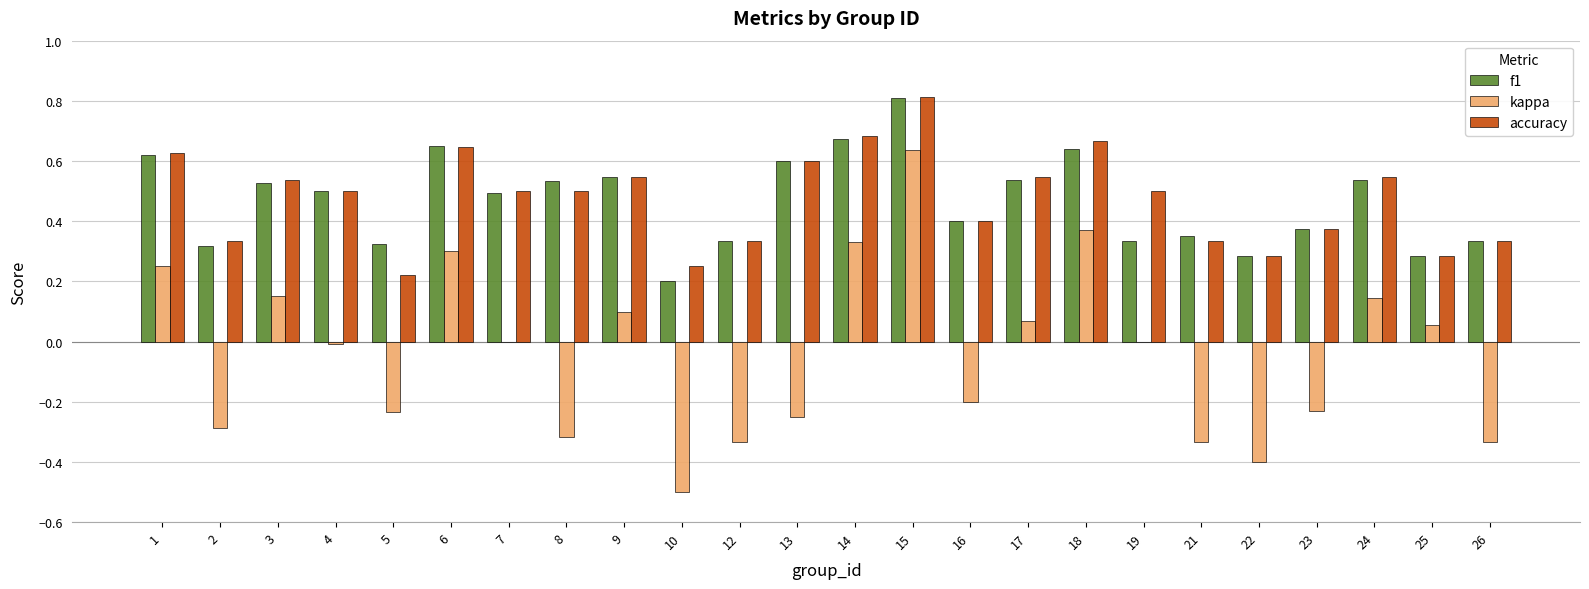

Between 6 and 26, which series saw the biggest shift?

kappa